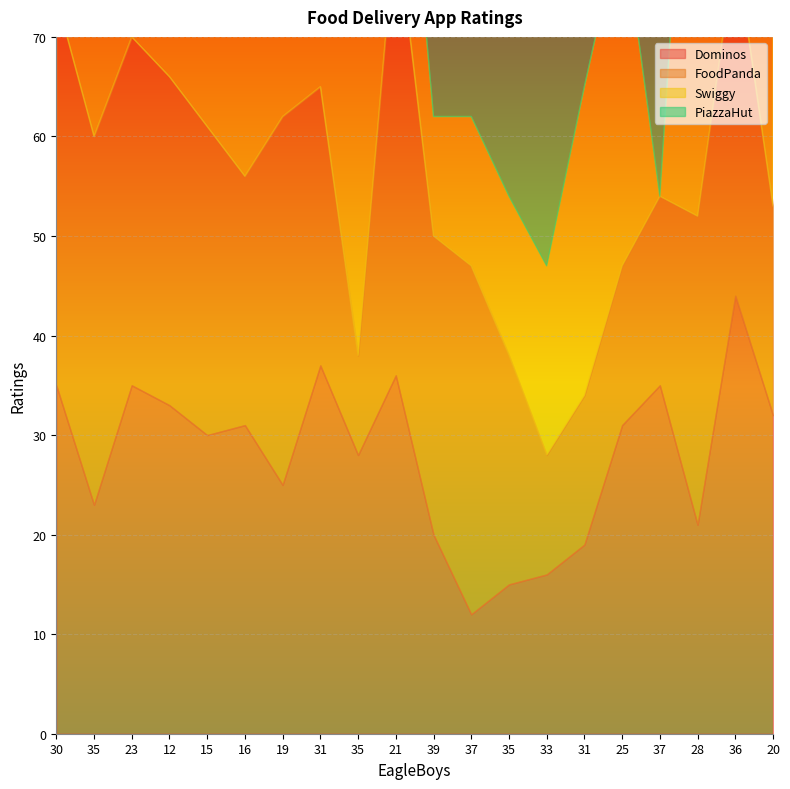

Which series has the largest total across all categories?

Dominos